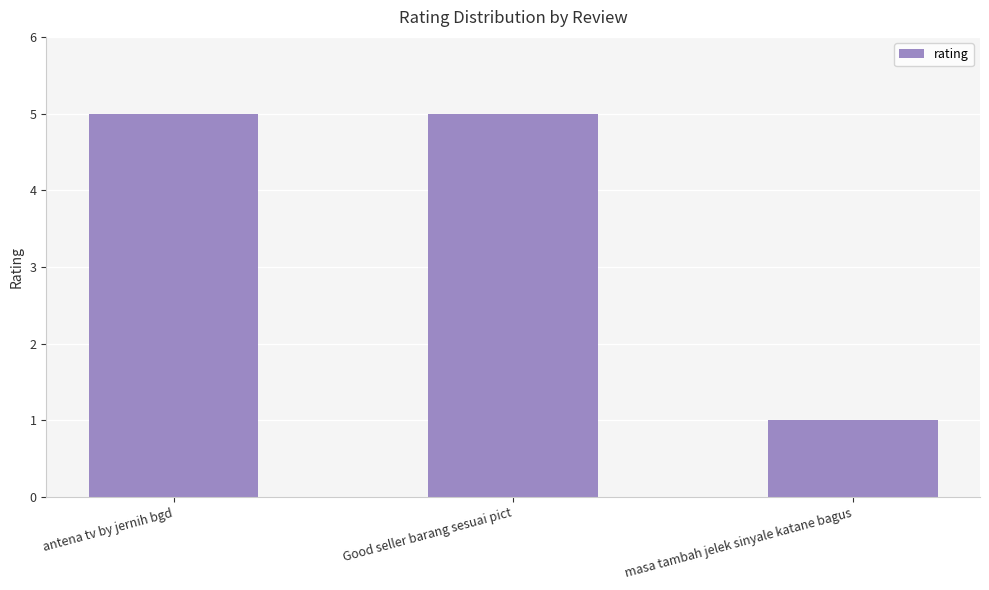

Is it true that the value at Good seller barang sesuai pict is 9?

False